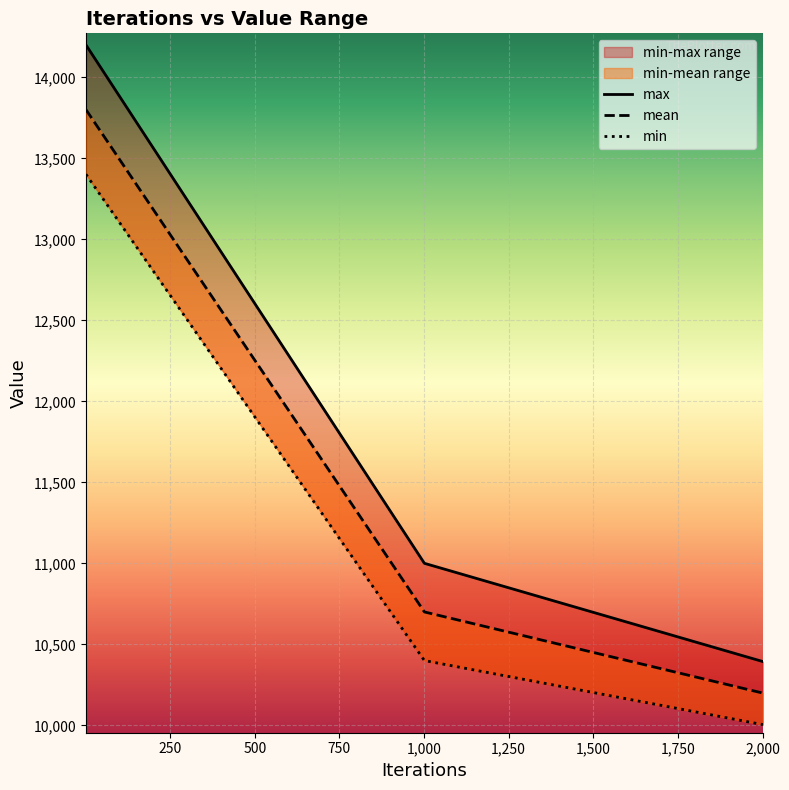

Rank the series at 0 from lowest to highest value.

min, mean, max